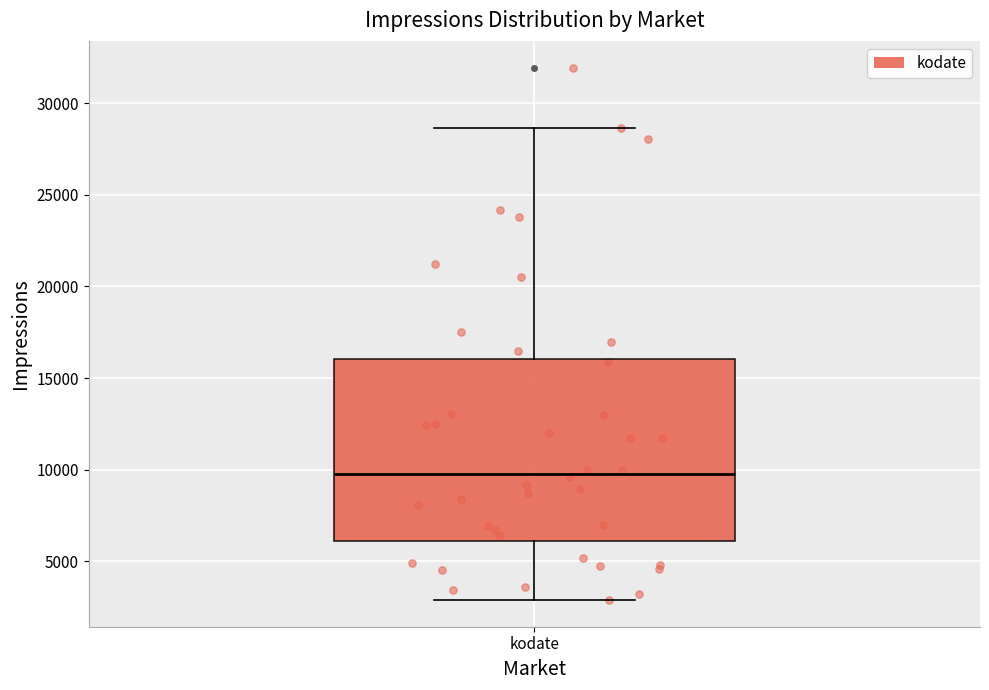

Where is the upper edge of the box for kodate on the y-axis? The values are not printed on the chart, so give them approximately, as read against the axis.

16000